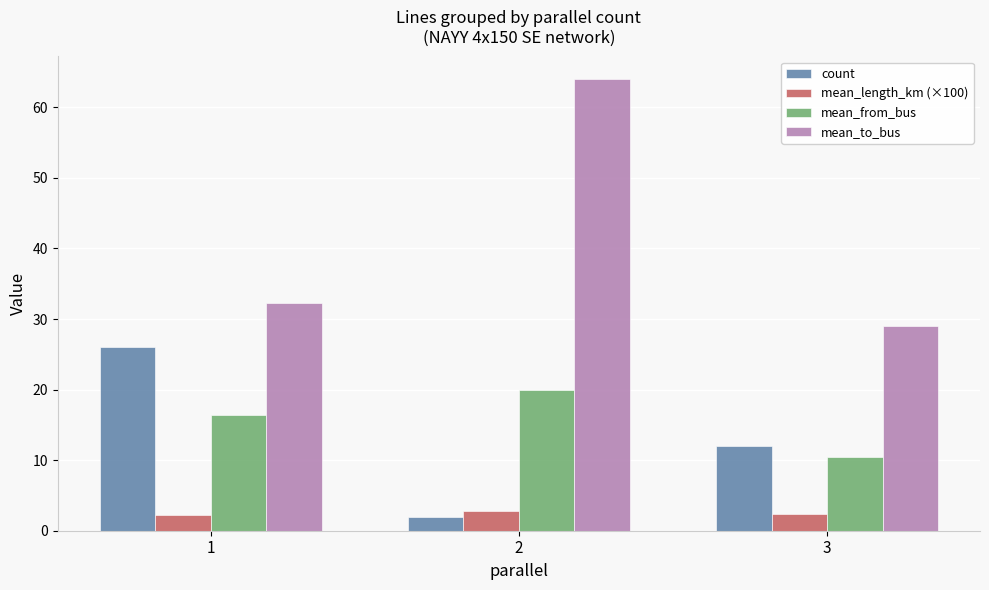

How many bars are there in total?

12